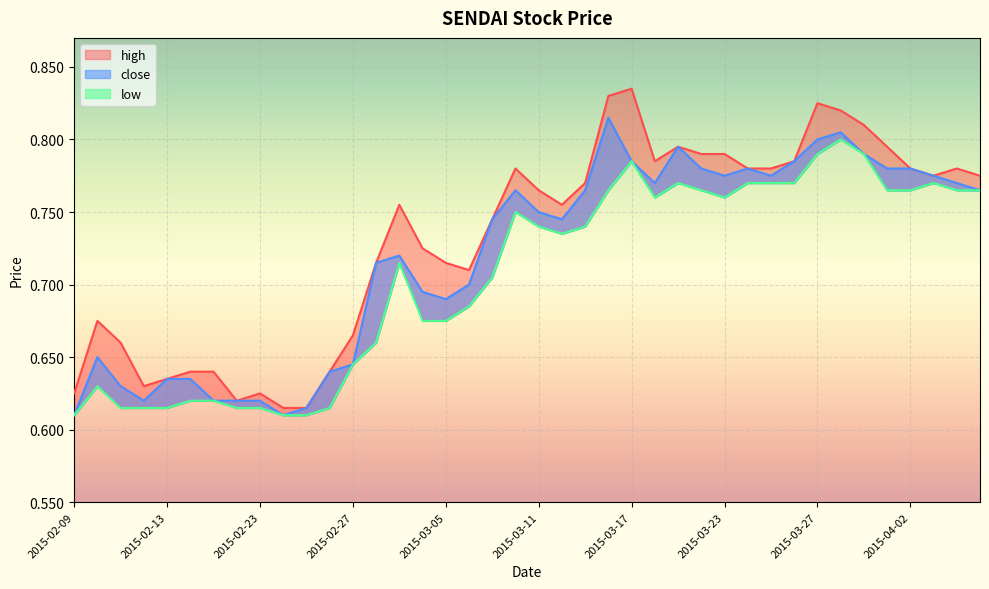

Reading left to right, extract all data points from this chart.

high: 0.6	0.7	0.7	0.6	0.6	0.6	0.6	0.6	0.6	0.6	0.6	0.6	0.7	0.7	0.8	0.7	0.7	0.7	0.7	0.8	0.8	0.8	0.8	0.8	0.8	0.8	0.8	0.8	0.8	0.8	0.8	0.8	0.8	0.8	0.8	0.8	0.8	0.8	0.8	0.8
close: 0.6	0.7	0.6	0.6	0.6	0.6	0.6	0.6	0.6	0.6	0.6	0.6	0.6	0.7	0.7	0.7	0.7	0.7	0.7	0.8	0.8	0.7	0.8	0.8	0.8	0.8	0.8	0.8	0.8	0.8	0.8	0.8	0.8	0.8	0.8	0.8	0.8	0.8	0.8	0.8
low: 0.6	0.6	0.6	0.6	0.6	0.6	0.6	0.6	0.6	0.6	0.6	0.6	0.6	0.7	0.7	0.7	0.7	0.7	0.7	0.8	0.7	0.7	0.7	0.8	0.8	0.8	0.8	0.8	0.8	0.8	0.8	0.8	0.8	0.8	0.8	0.8	0.8	0.8	0.8	0.8